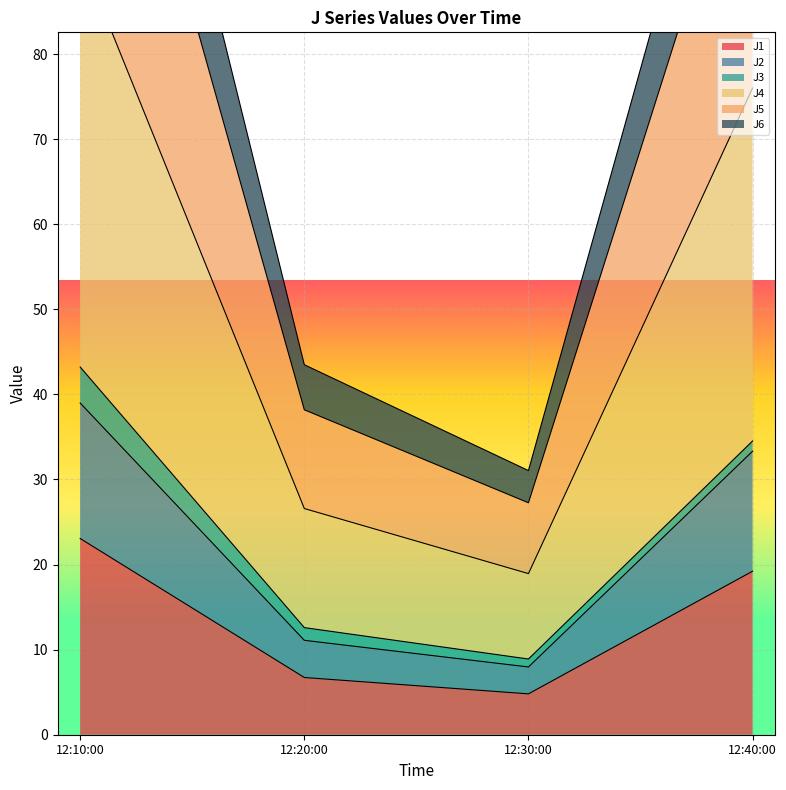

What is the maximum value shown in the chart?

150.1